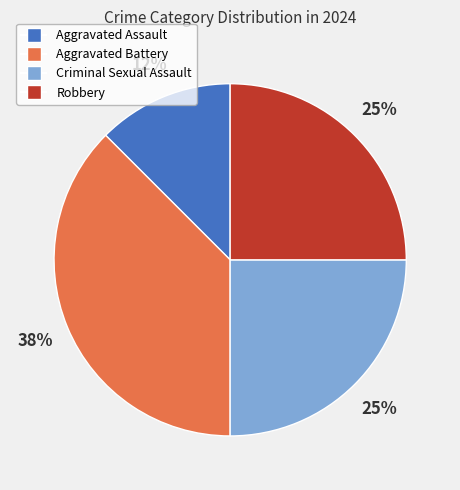

Do Aggravated Battery and Robbery together represent more than half of the pie?

Yes